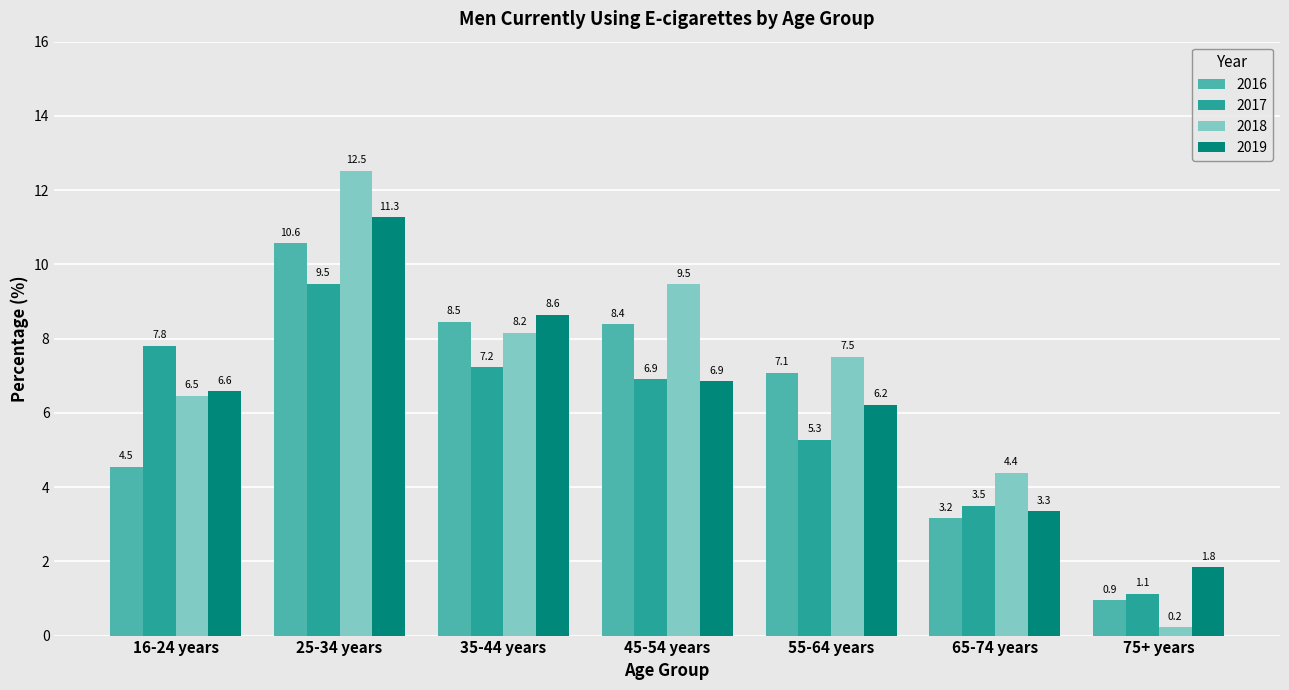

What position from the right is 75+ years?

1